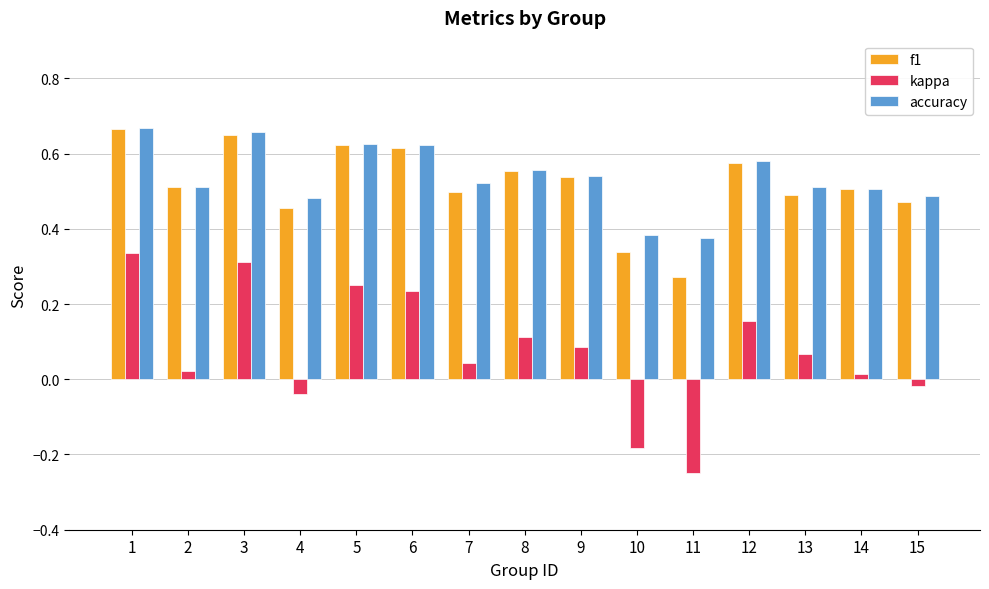

Which series has the largest range (max minus min)?

kappa